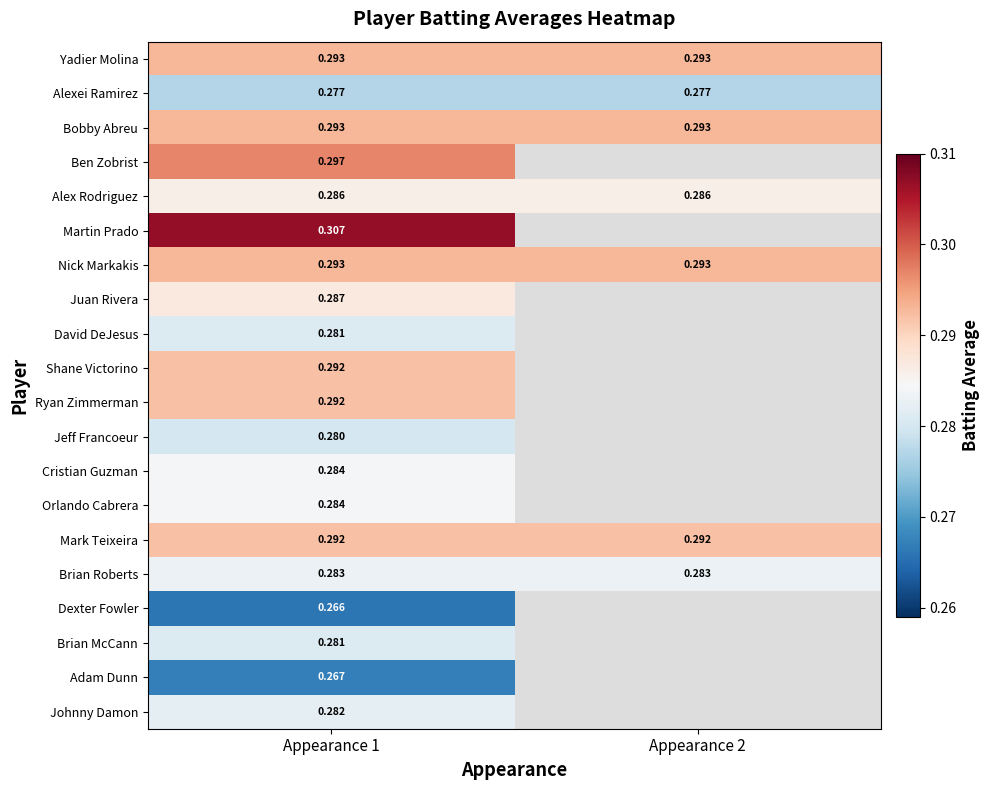

Where is Mark Teixeira nearest to the value 0?

Appearance 1